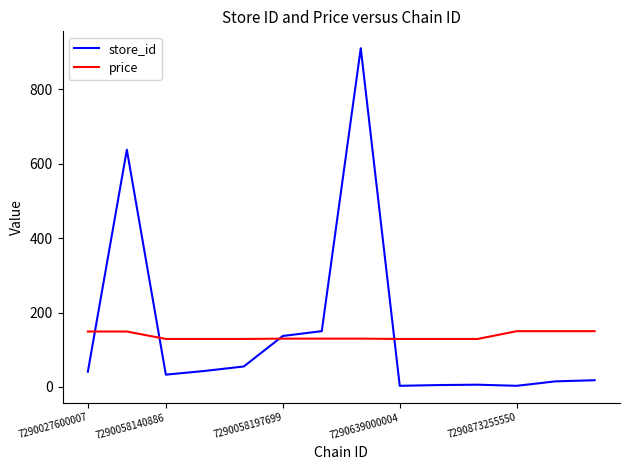

List the series in order of their peak value, highest first.

store_id, price